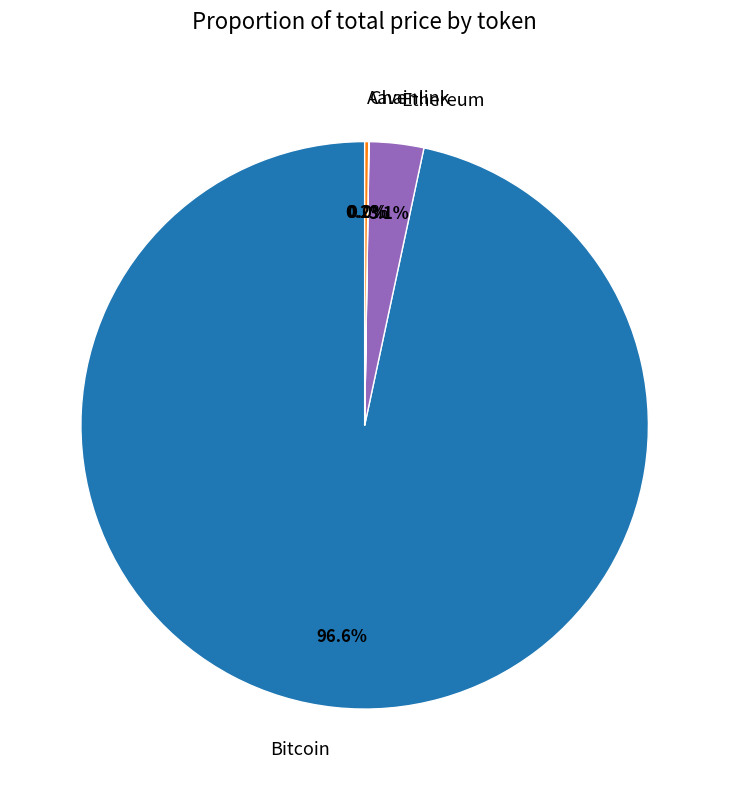

Between Bitcoin and Ethereum, which is larger?

Bitcoin